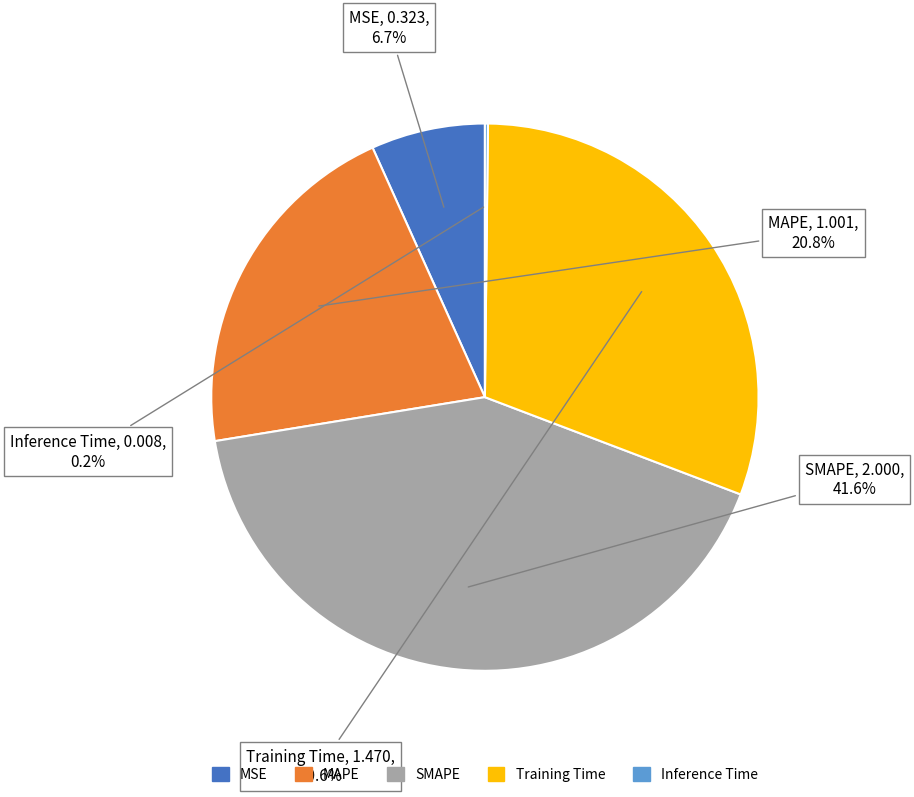

What percentage do Training Time and SMAPE together represent?

72.3%